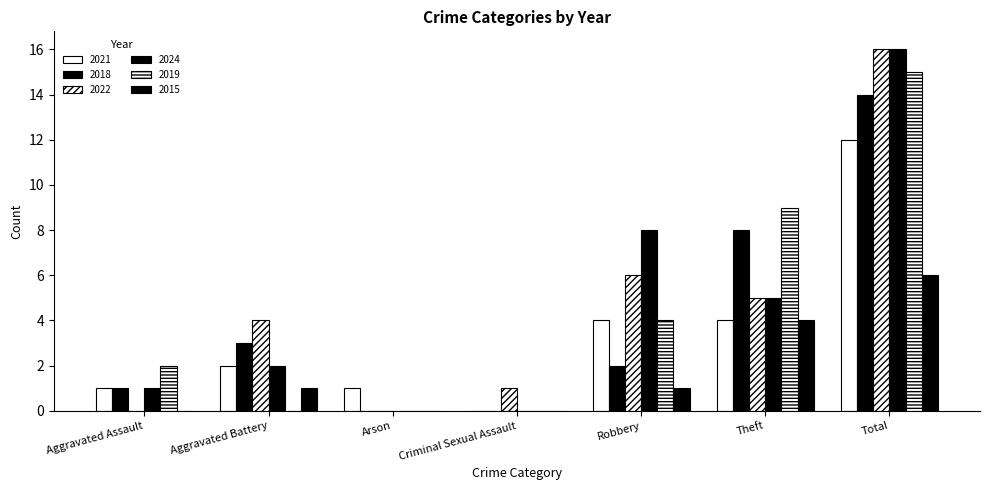

Reading left to right, transcribe all the data shown in this chart.

2021: Aggravated Assault=1	Aggravated Battery=2	Arson=1	Criminal Sexual Assault=0	Robbery=4	Theft=4	Total=12
2018: Aggravated Assault=1	Aggravated Battery=3	Arson=0	Criminal Sexual Assault=0	Robbery=2	Theft=8	Total=14
2022: Aggravated Assault=0	Aggravated Battery=4	Arson=0	Criminal Sexual Assault=1	Robbery=6	Theft=5	Total=16
2024: Aggravated Assault=1	Aggravated Battery=2	Arson=0	Criminal Sexual Assault=0	Robbery=8	Theft=5	Total=16
2019: Aggravated Assault=2	Aggravated Battery=0	Arson=0	Criminal Sexual Assault=0	Robbery=4	Theft=9	Total=15
2015: Aggravated Assault=0	Aggravated Battery=1	Arson=0	Criminal Sexual Assault=0	Robbery=1	Theft=4	Total=6